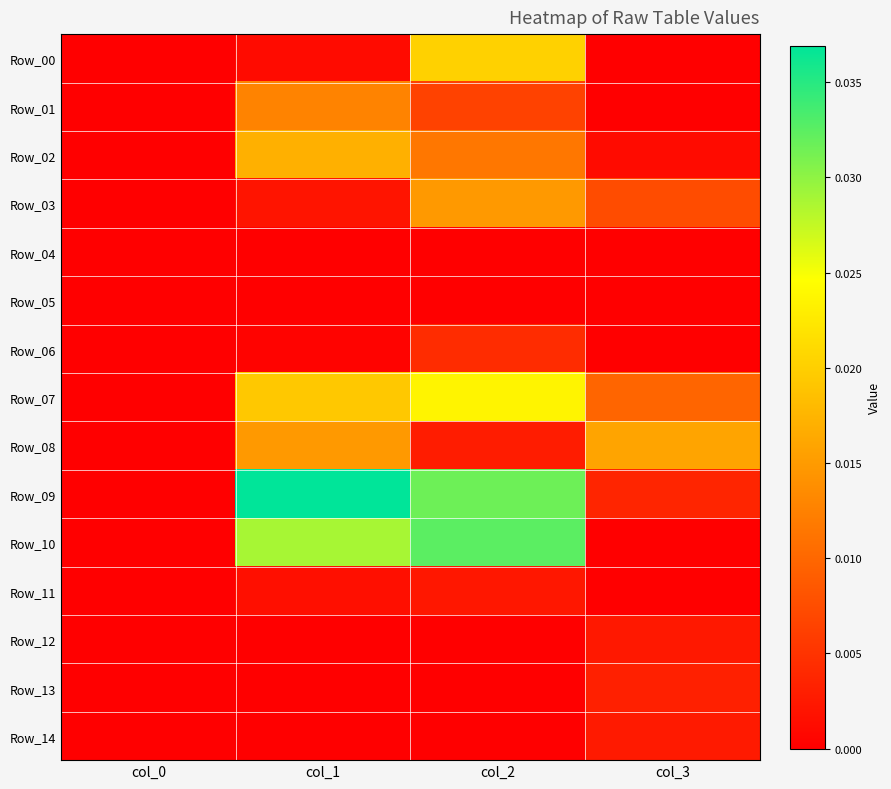

Between col_0 and col_1, which series saw the biggest shift?

Row_09